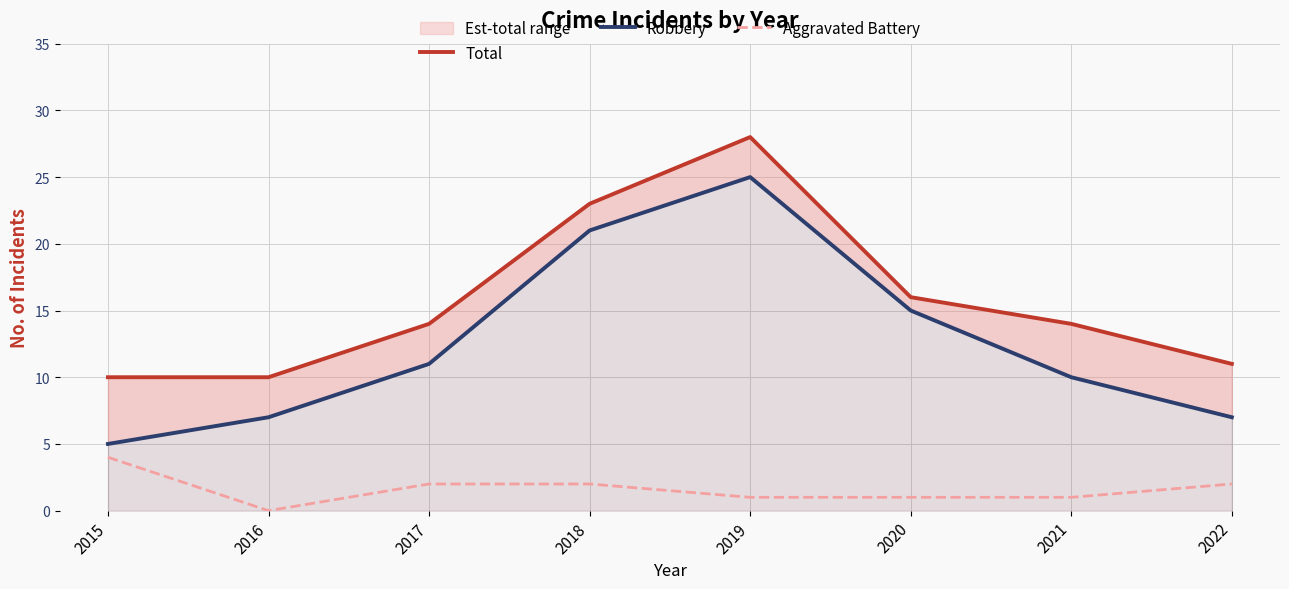

How many values in Aggravated Battery are above zero?

7